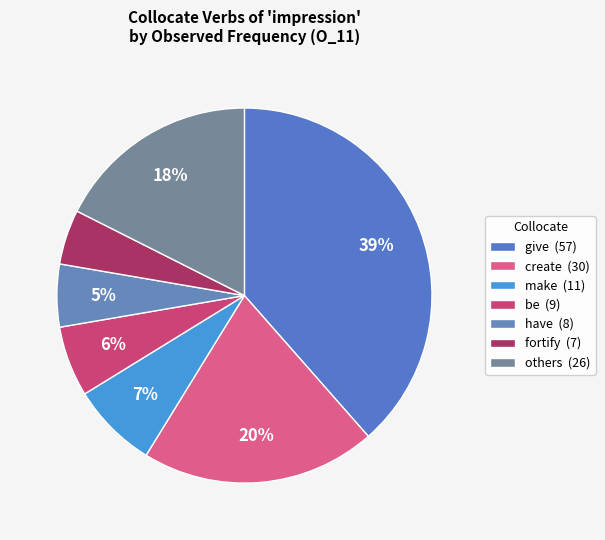

To the nearest percent, what is the average slice percentage?

14%